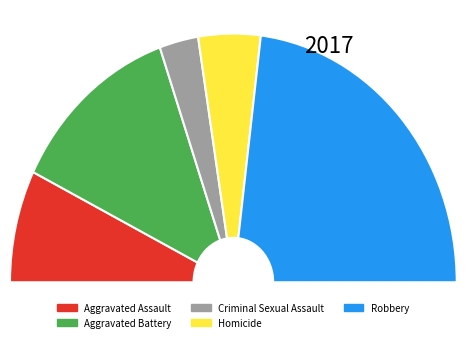

What portion of the pie excludes Aggravated Battery?

75.3%